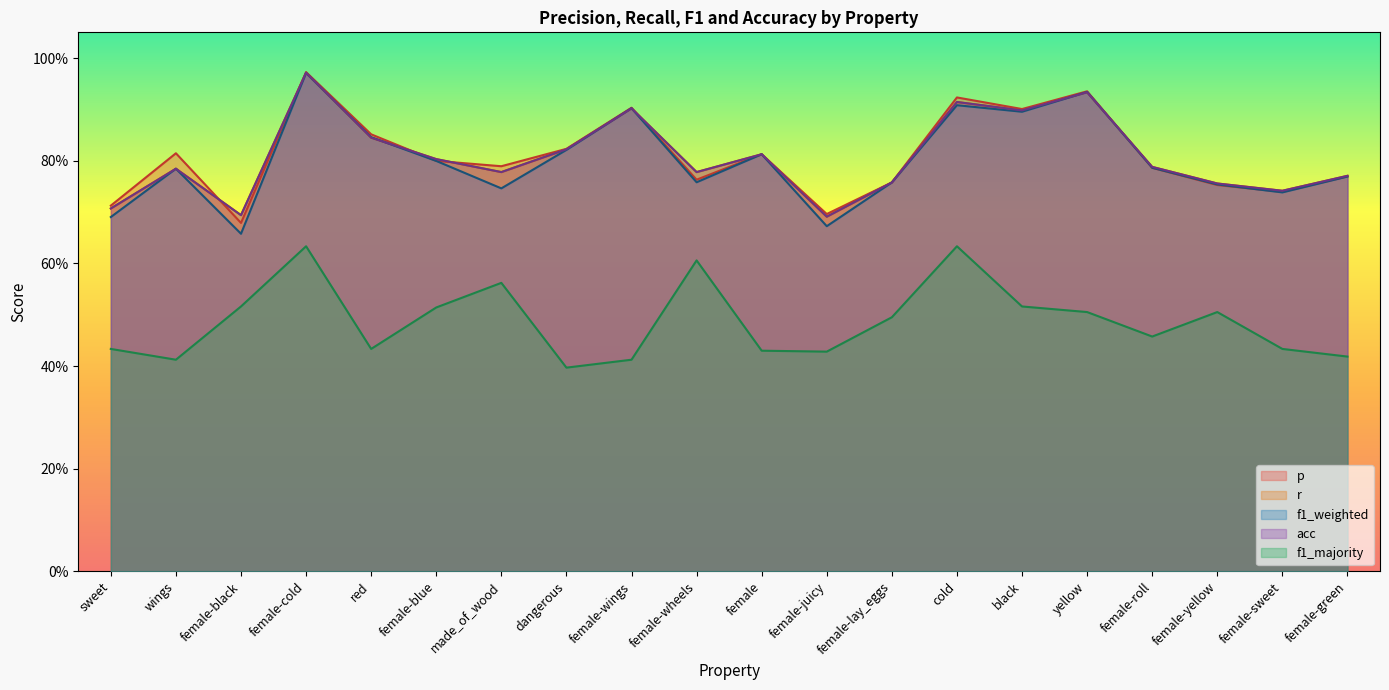

Where is the first local maximum for f1_weighted?

wings